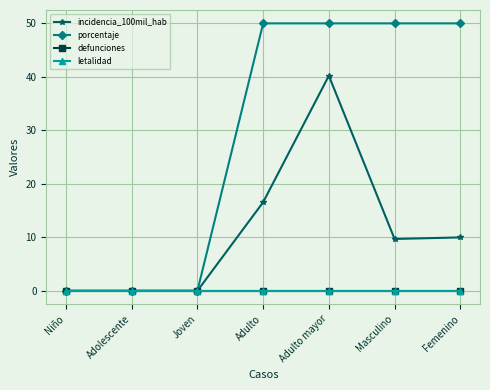

Reading left to right, list all the values displayed in this chart.

incidencia_100mil_hab: Niño=0.0	Adolescente=0.0	Joven=0.0	Adulto=16.6	Adulto mayor=40.2	Masculino=9.7	Femenino=10.0
porcentaje: Niño=0.0	Adolescente=0.0	Joven=0.0	Adulto=50.0	Adulto mayor=50.0	Masculino=50.0	Femenino=50.0
defunciones: Niño=0.0	Adolescente=0.0	Joven=0.0	Adulto=0.0	Adulto mayor=0.0	Masculino=0.0	Femenino=0.0
letalidad: Niño=0.0	Adolescente=0.0	Joven=0.0	Adulto=0.0	Adulto mayor=0.0	Masculino=0.0	Femenino=0.0